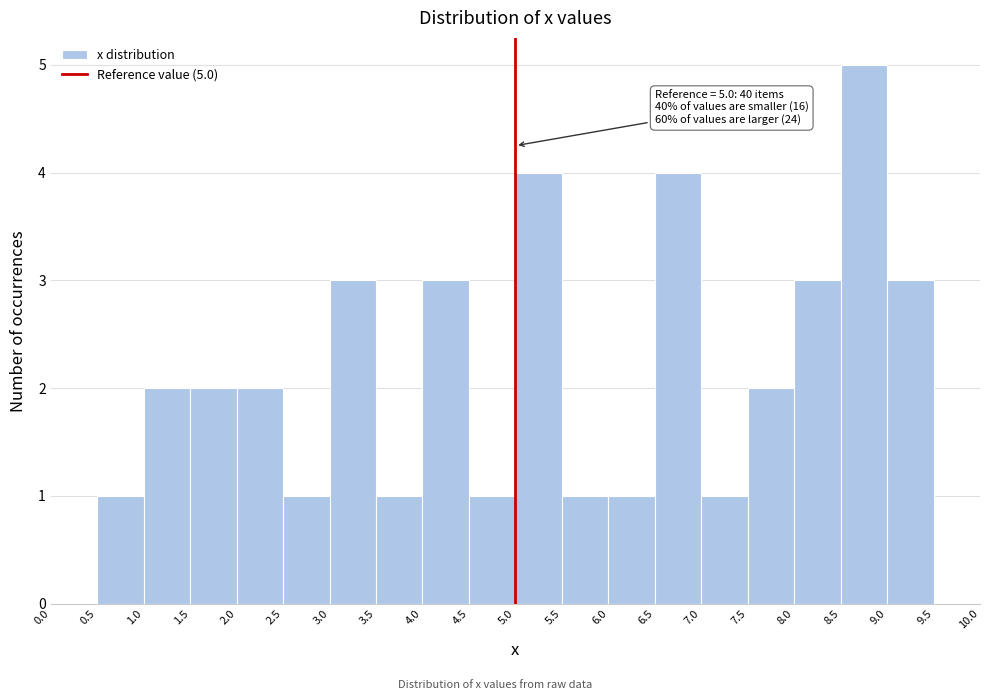

Which range on the x-axis has the tallest bar?

8.5 to 9.0